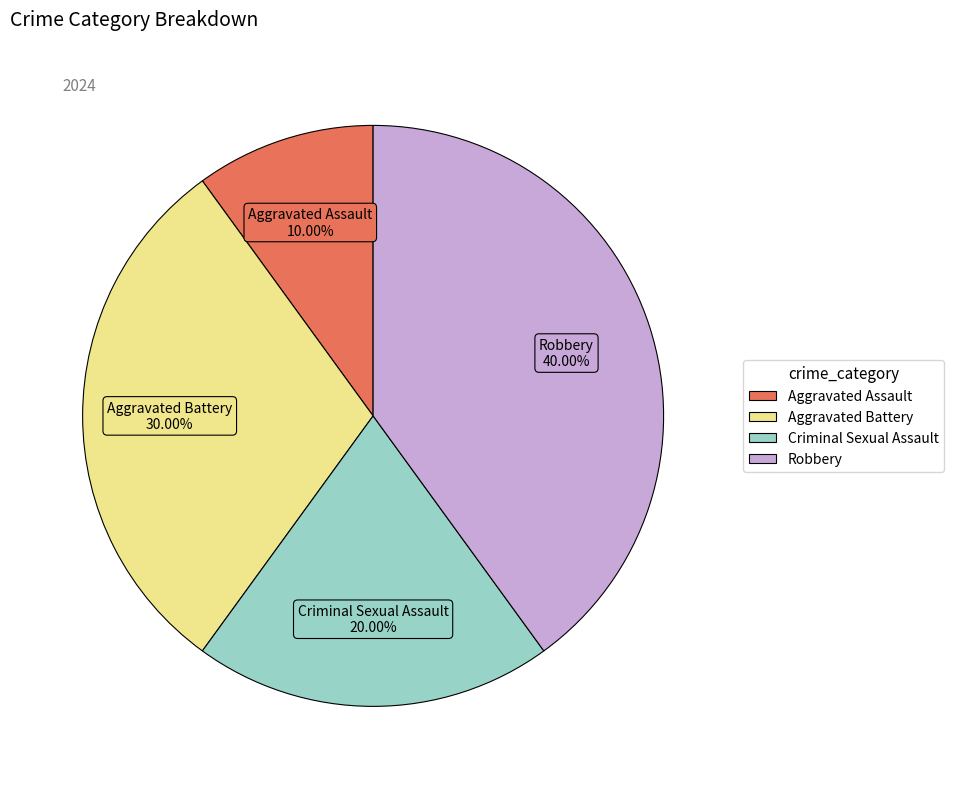

What percentage is the Robbery slice, to the nearest percent?

40%